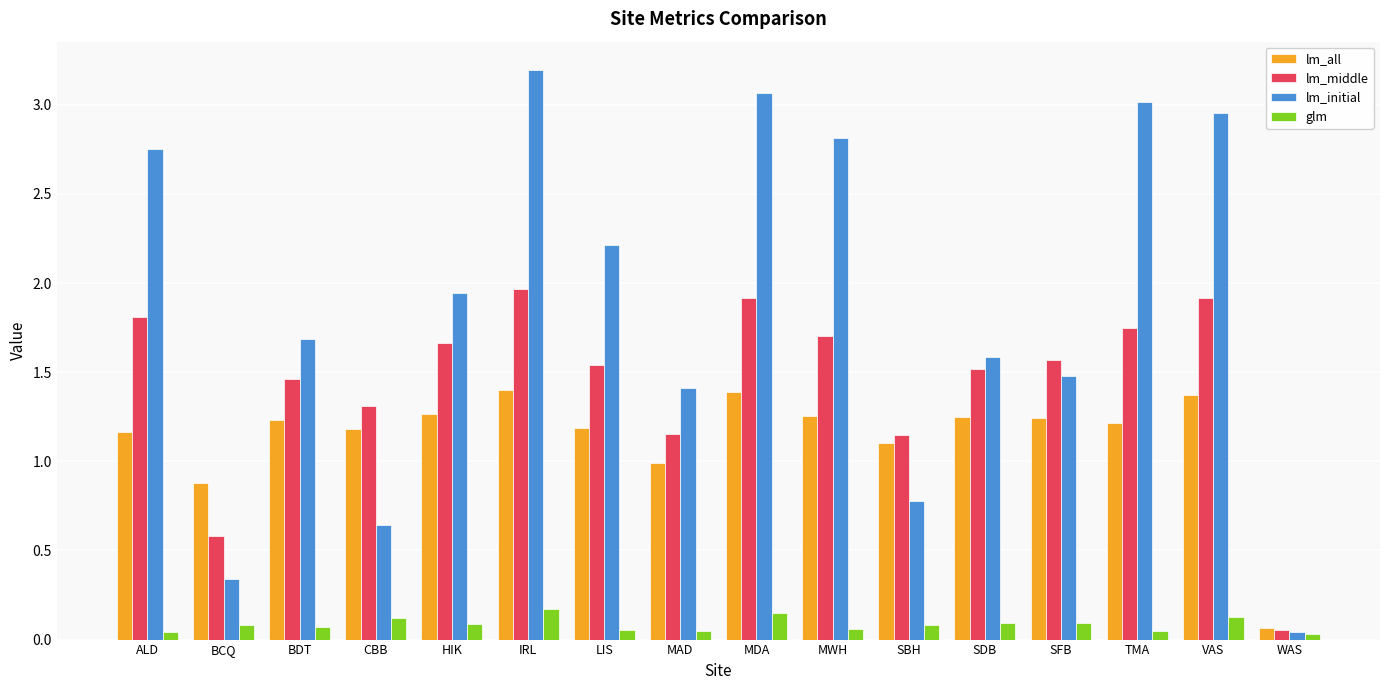

At how many categories does at least one series exceed 1?

14